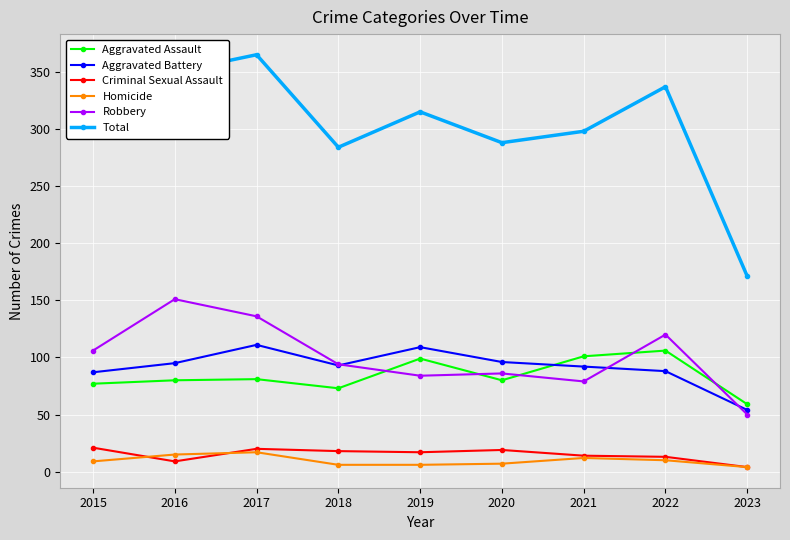

What value does the Aggravated Battery series have at 2016?

95